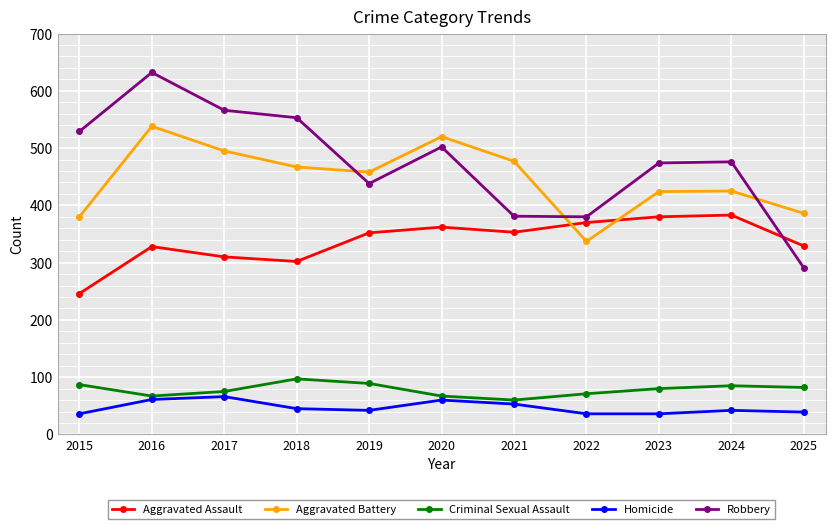

What is the total value across all series at 2023?

1394